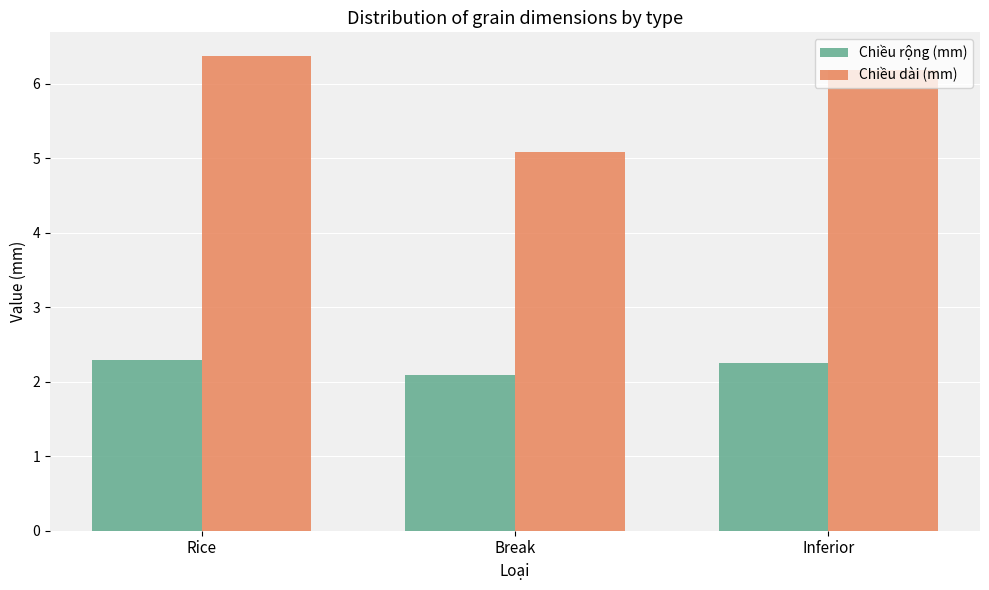

Reading left to right, extract all data points from this chart.

Chiều rộng (mm): 2.3	2.1	2.2
Chiều dài (mm): 6.4	5.1	6.2